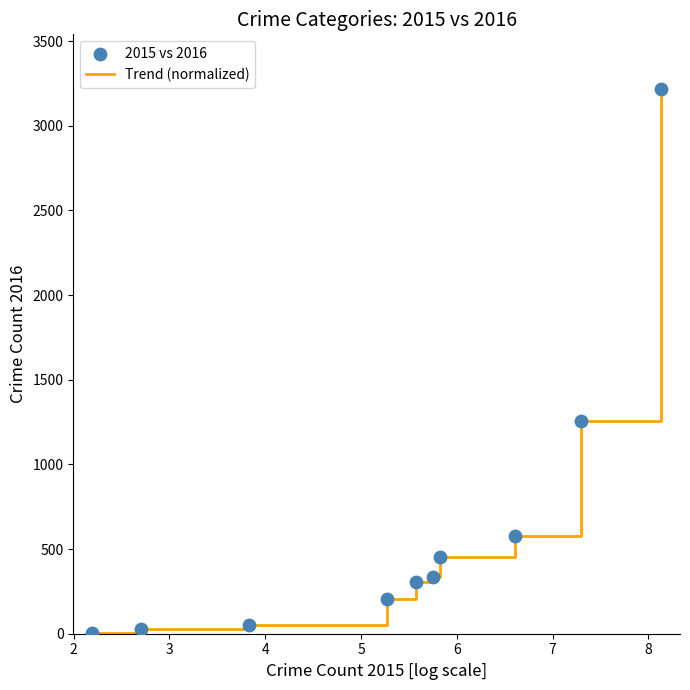

What is the difference between the maximum and minimum values?

3211.0